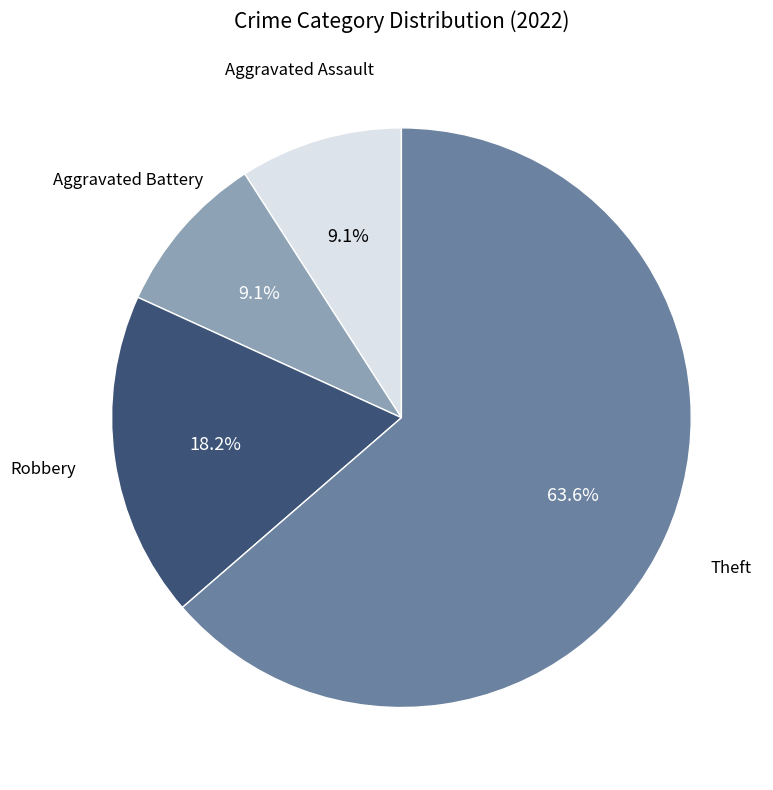

Is there a majority slice in this chart?

Yes